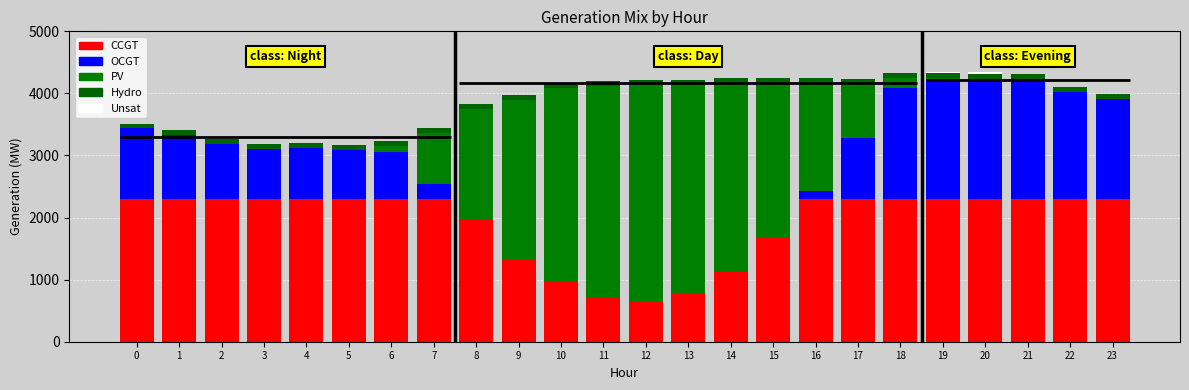

What is the value of the CCGT bar at the 11th from the left?

975